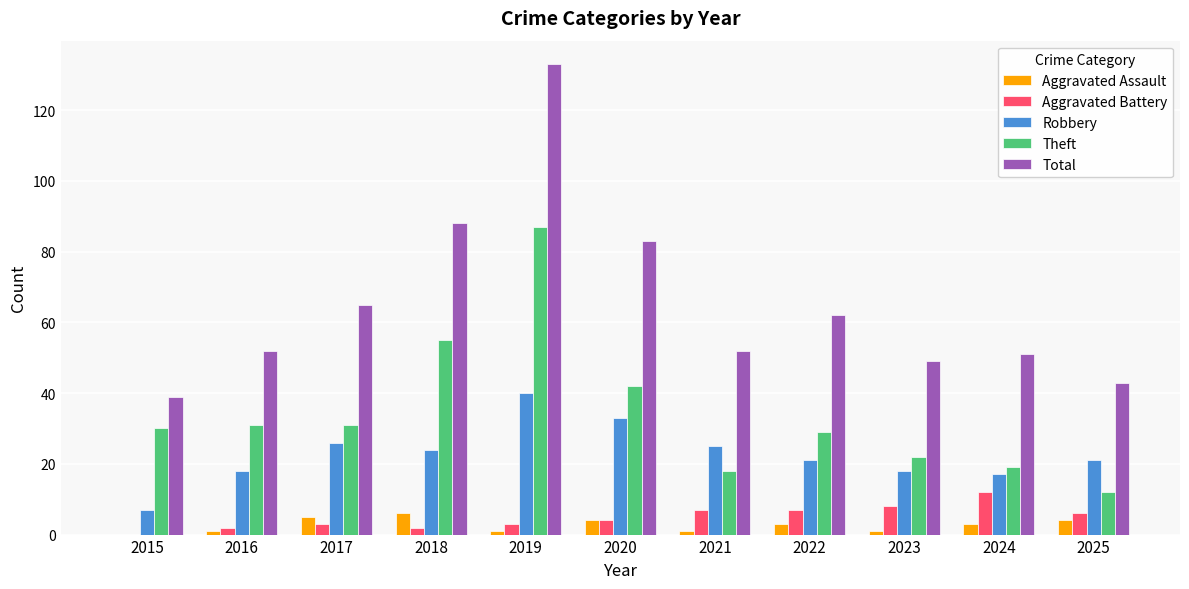

Reading right to left, extract all data points from this chart.

Aggravated Assault: 4	3	1	3	1	4	1	6	5	1	0
Aggravated Battery: 6	12	8	7	7	4	3	2	3	2	0
Robbery: 21	17	18	21	25	33	40	24	26	18	7
Theft: 12	19	22	29	18	42	87	55	31	31	30
Total: 43	51	49	62	52	83	133	88	65	52	39